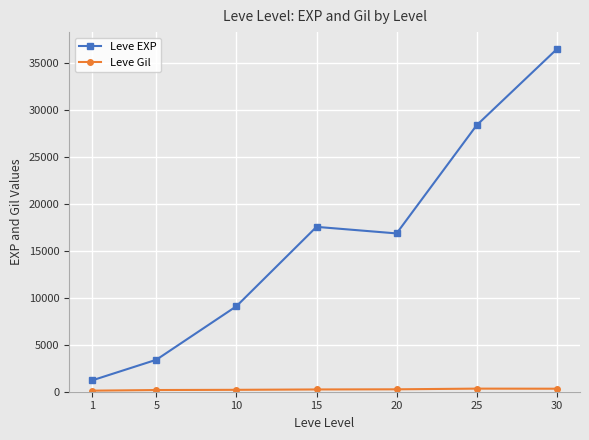

Which series has the largest total across all categories?

Leve EXP